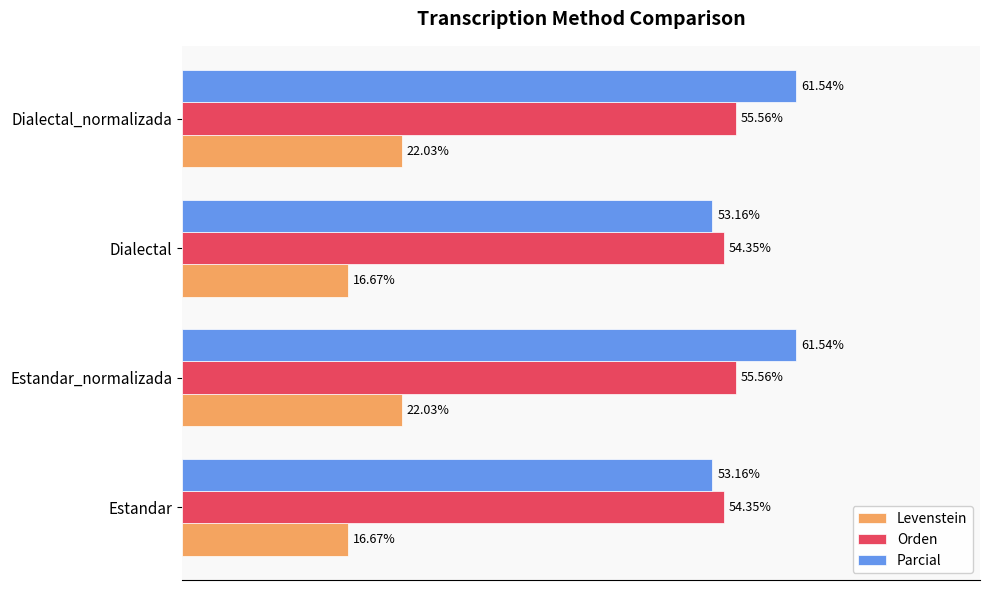

List the series in order of their peak value, lowest first.

Levenstein, Orden, Parcial